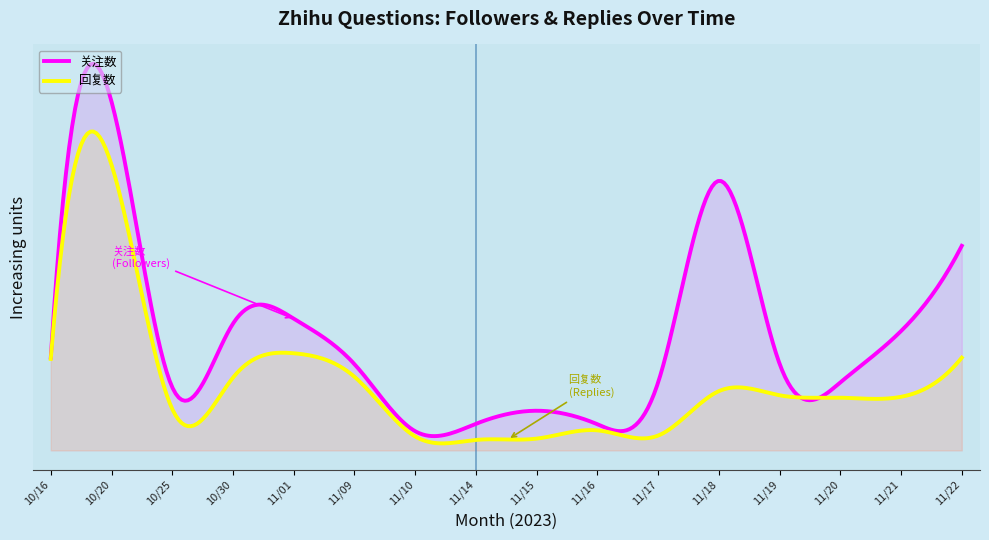

What is the greatest value displayed?

1261